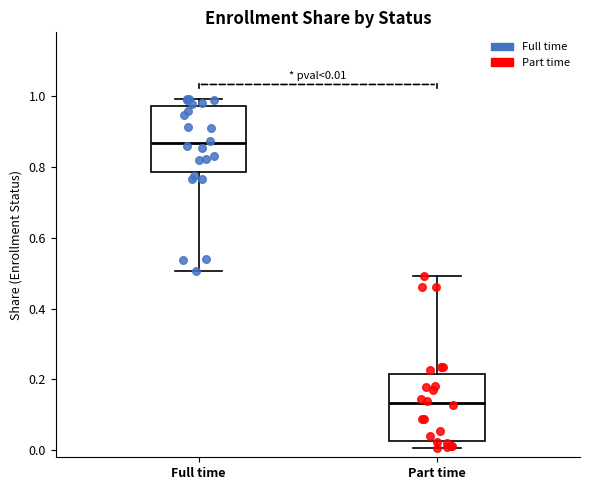

Which box's median line is the lowest?

Part time